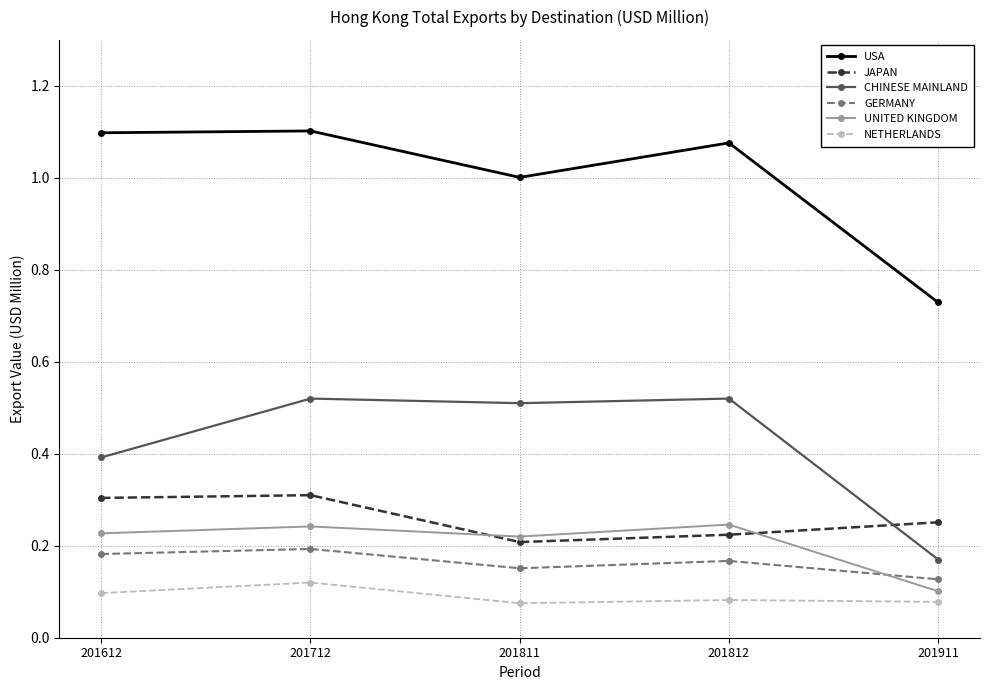

True or false: JAPAN and NETHERLANDS cross at least once.

False